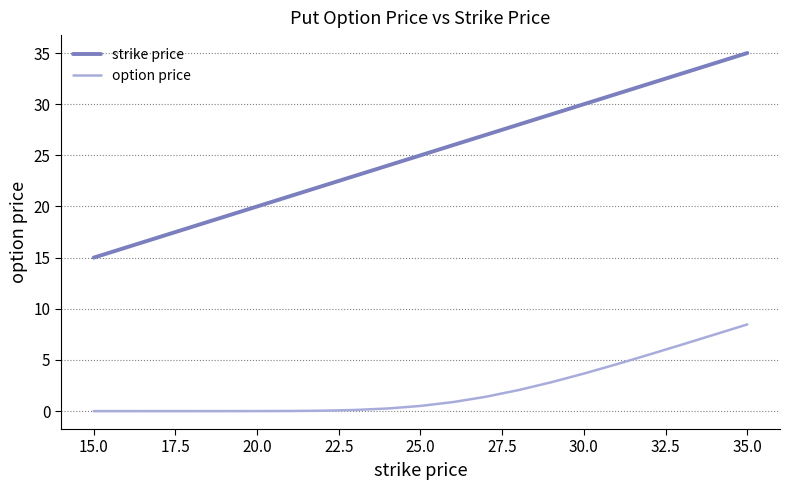

Which series has the largest total across all categories?

strike price